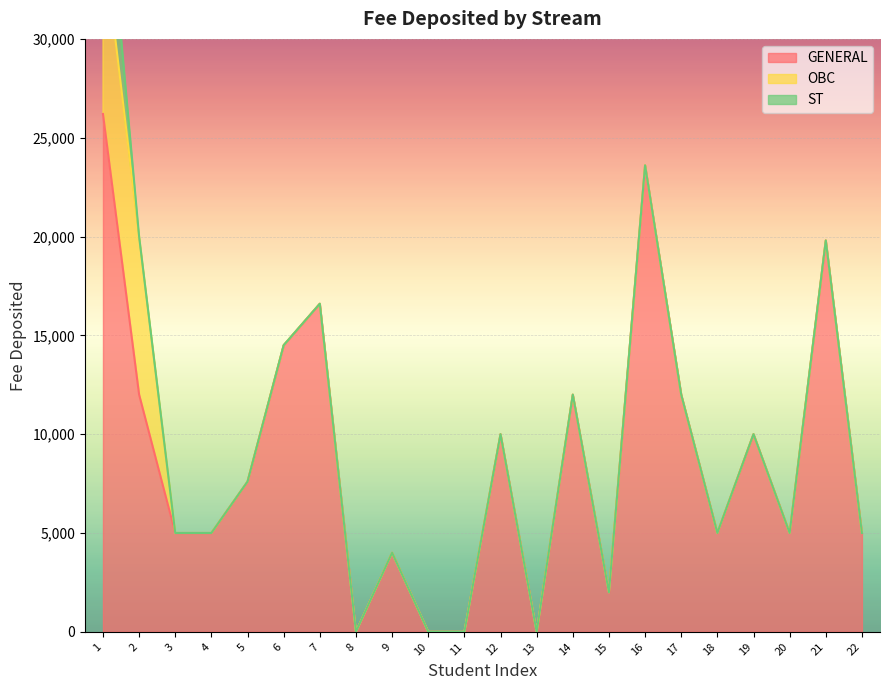

Reading left to right, transcribe all the data shown in this chart.

GENERAL: 26200	12000	5000	5000	7600	14500	16600	0	4000	0	0	10000	0	12000	2000	23600	12000	5000	10000	5000	19800	5000
OBC: 9000	8000	0	0	0	0	0	0	0	0	0	0	0	0	0	0	0	0	0	0	0	0
ST: 5000	0	0	0	0	0	0	0	0	0	0	0	0	0	0	0	0	0	0	0	0	0